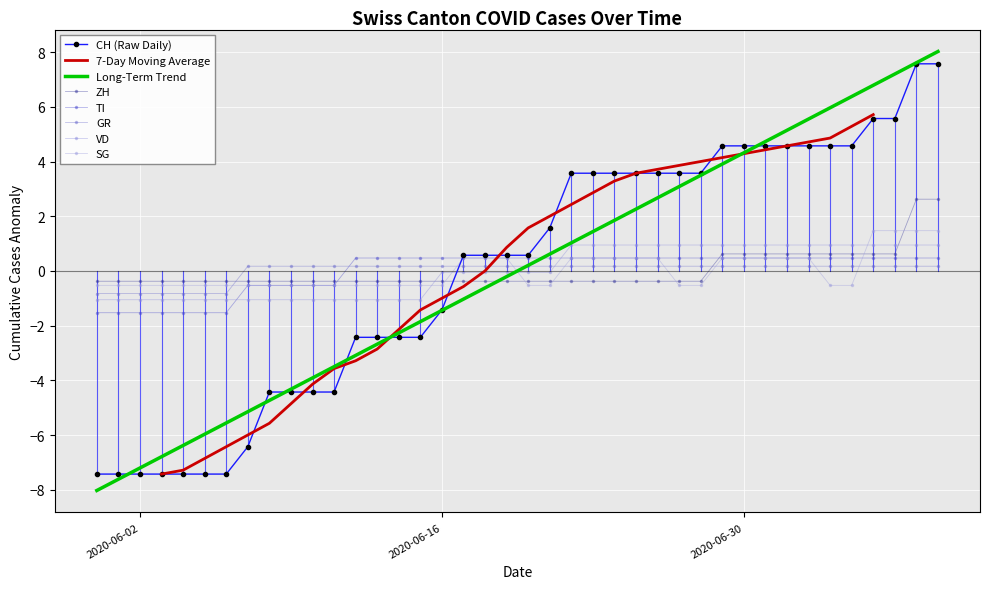

True or false: TI has more than 2 points higher than both neighbors.

False